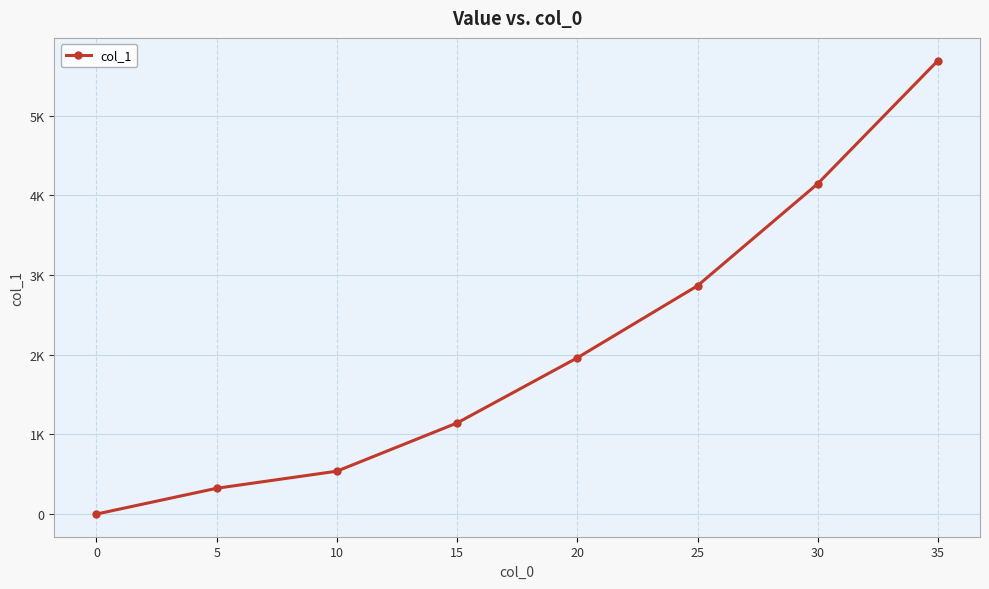

True or false: there are more than 2 points higher than both neighbors.

False